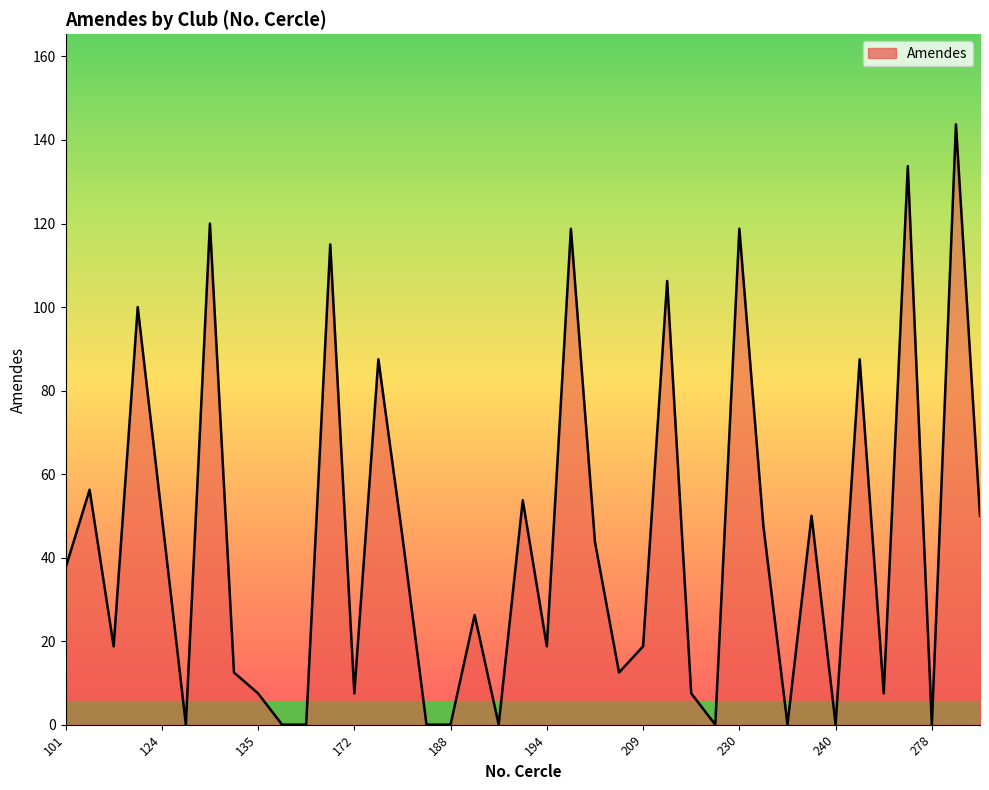

What is the greatest value displayed?

143.8